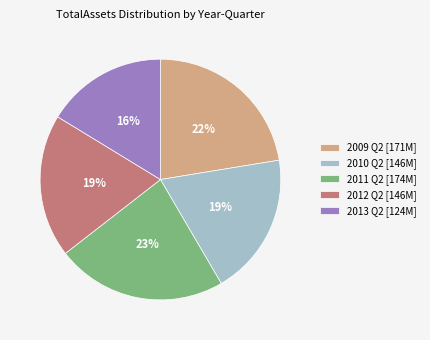

To the nearest percent, what percentage of the pie is 2011 Q2 [174M]?

23%